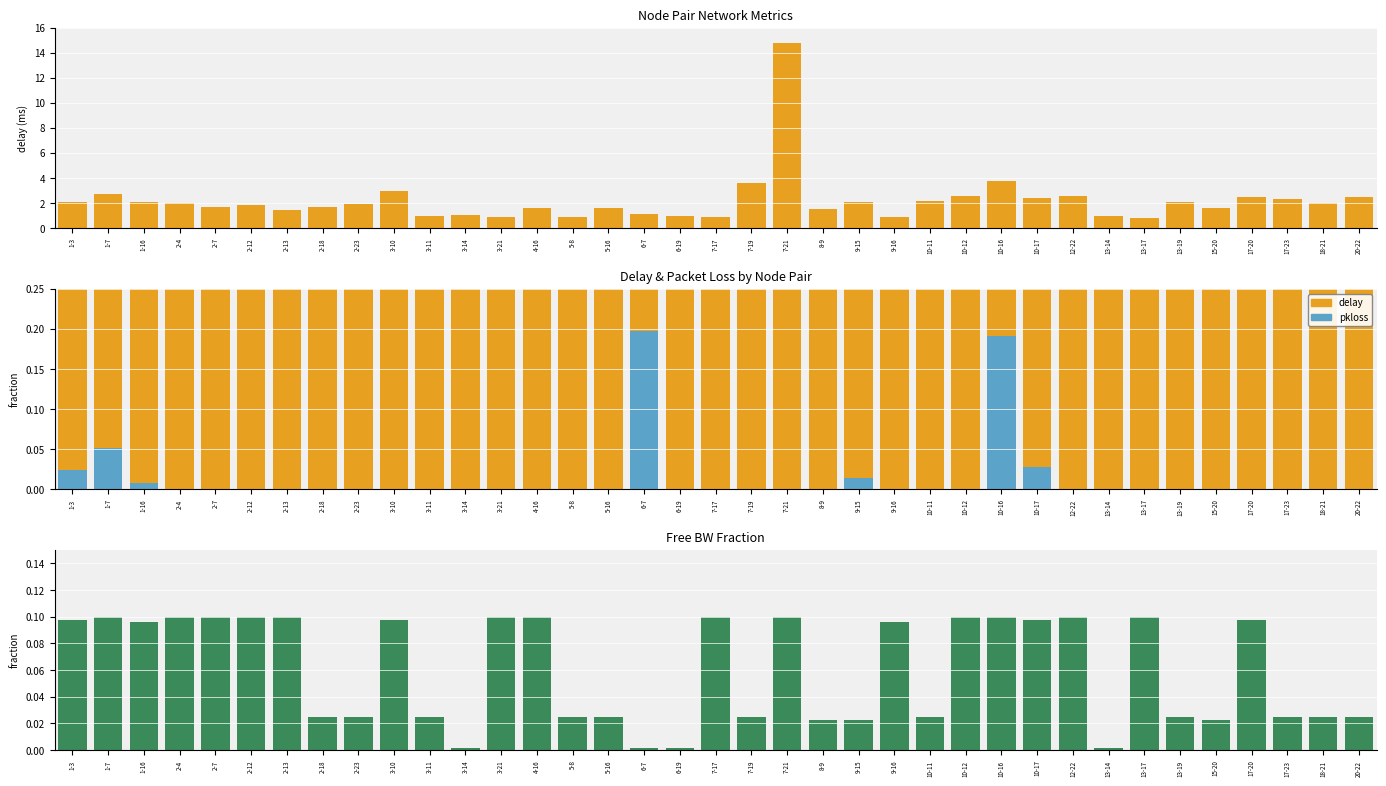

Which series has the largest total across all categories?

delay